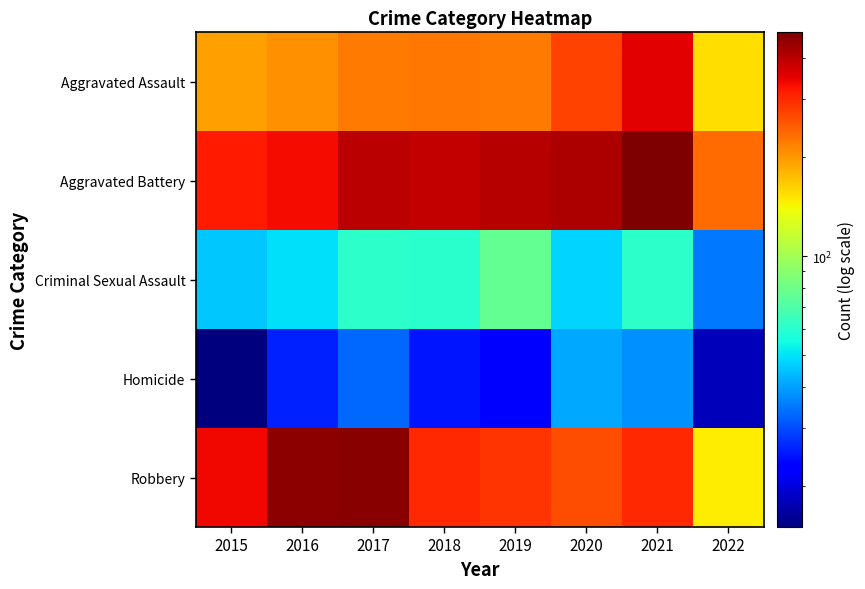

Reading left to right, extract all data points from this chart.

Aggravated Assault: 2015=194	2016=206	2017=224	2018=225	2019=223	2020=273	2021=353	2022=155
Aggravated Battery: 2015=316	2016=336	2017=400	2018=389	2019=407	2020=416	2021=479	2022=236
Criminal Sexual Assault: 2015=46	2016=50	2017=61	2018=60	2019=77	2020=48	2021=61	2022=35
Homicide: 2015=15	2016=26	2017=33	2018=25	2019=22	2020=41	2021=38	2022=18
Robbery: 2015=337	2016=454	2017=460	2018=301	2019=287	2020=263	2021=300	2022=146